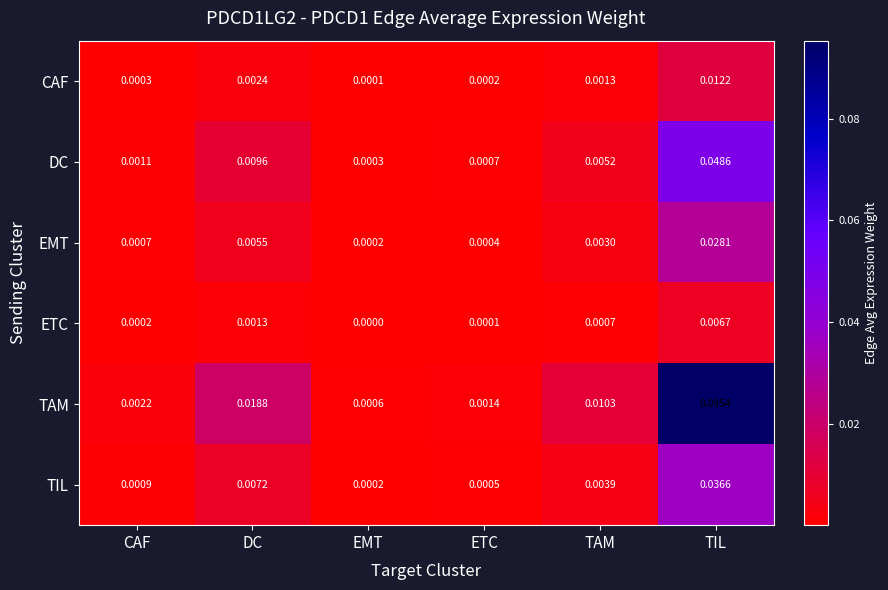

Where is CAF nearest to the value 0?

EMT